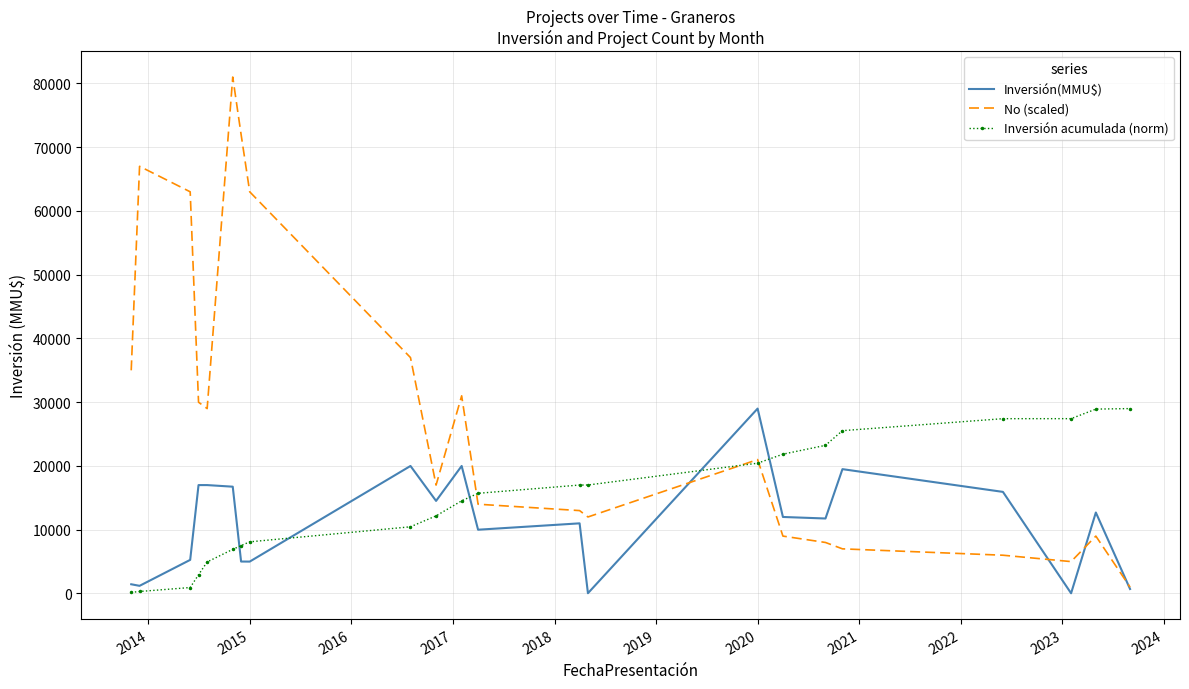

What are all the series names shown in the legend?

Inversión(MMU$), No (scaled), Inversión acumulada (norm)